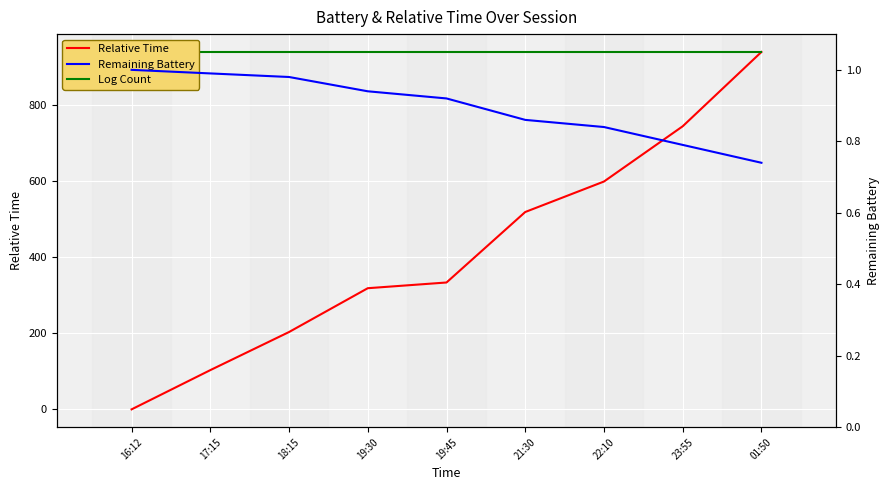

At which label does Relative Time reach its peak?

01:50